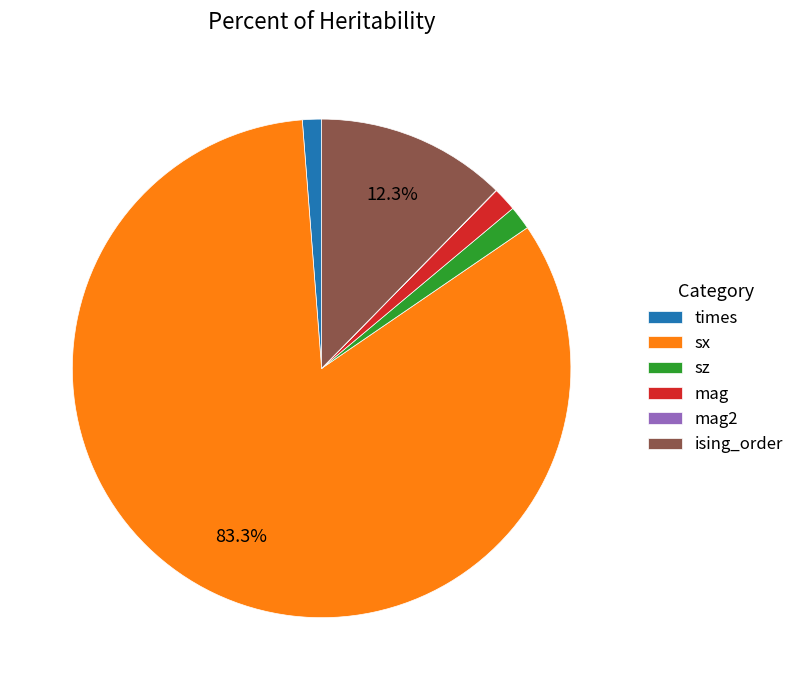

To the nearest percent, what portion does ising_order represent?

12%